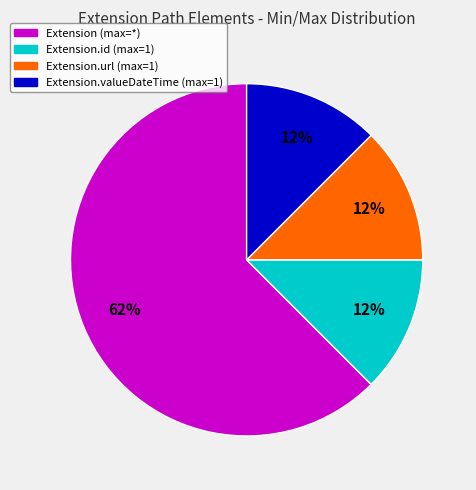

How many slices are in this pie chart?

4